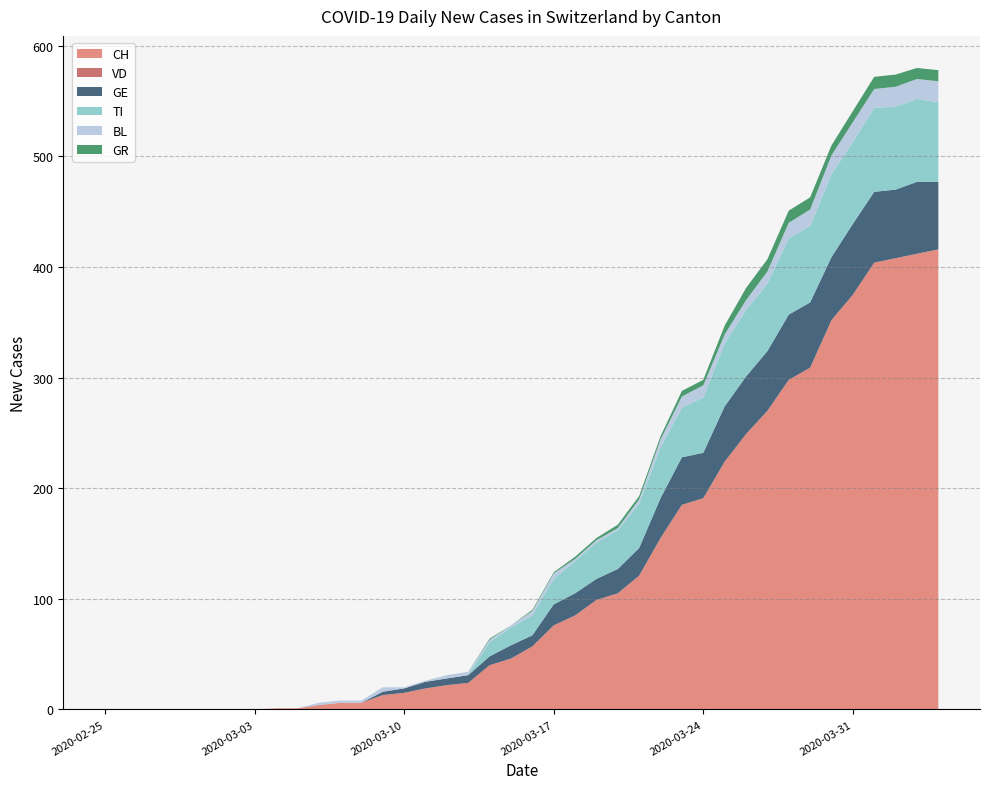

Reading left to right, transcribe all the data shown in this chart.

CH: 0	0	0	0	0	0	0	0	1	1	4	6	6	13	15	19	22	24	40	46	57	76	85	99	105	121	155	185	191	224	249	270	298	309	352	375	404	408	412	416
VD: 0	0	0	0	0	0	0	0	0	0	0	0	0	0	0	0	0	0	0	0	0	0	0	0	0	0	0	0	0	0	0	0	0	0	0	0	0	0	0	0
GE: 0	0	0	0	0	0	0	0	0	0	0	0	0	3	4	6	6	7	8	12	10	19	20	19	22	25	36	43	41	50	52	54	59	59	57	64	64	62	65	61
TI: 0	0	0	0	0	0	0	0	0	0	0	0	0	0	0	0	0	0	13	16	18	23	29	33	35	40	46	45	50	57	60	61	69	69	75	74	76	75	75	72
BL: 0	0	0	0	0	0	0	0	0	0	2	2	2	4	1	1	3	3	2	2	4	5	2	2	2	4	7	10	11	8	9	11	14	15	17	18	17	18	18	19
GR: 0	0	0	0	0	0	0	0	0	0	0	0	0	0	0	0	0	0	1	0	1	1	2	2	3	3	3	5	5	8	11	11	11	11	9	10	11	11	10	10